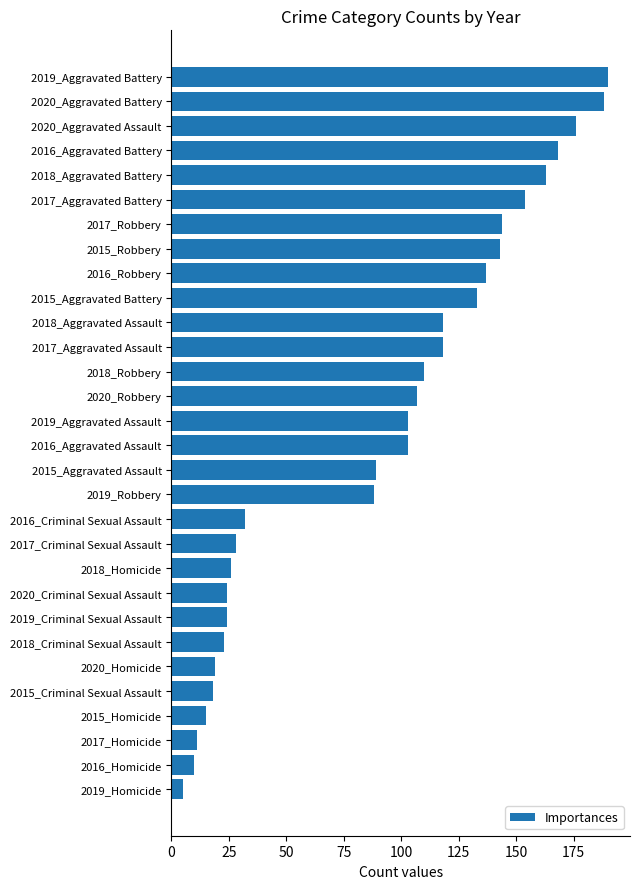

What is the label of the 5th bar from the top?

2018_Aggravated Battery